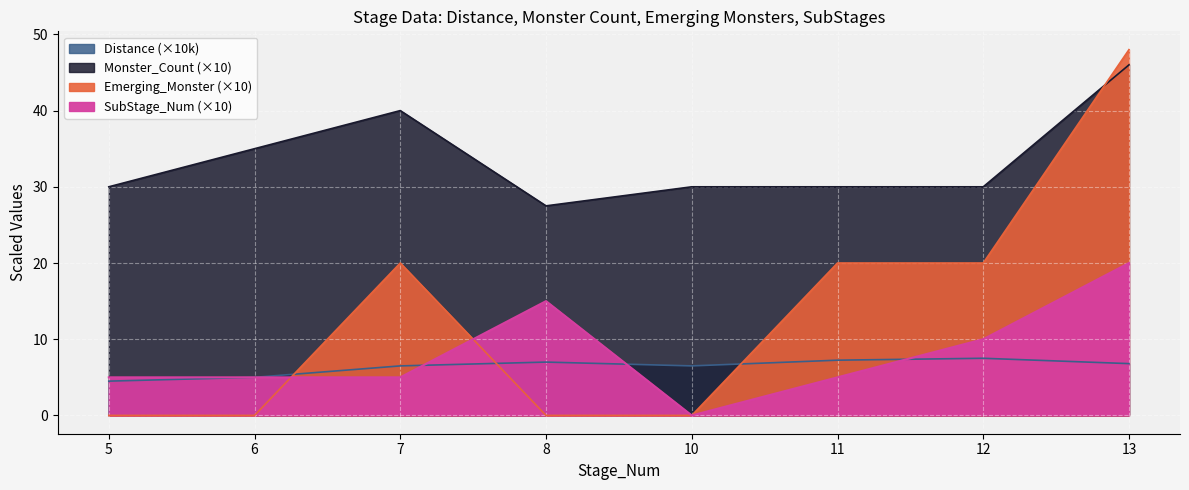

What is the total value across all series at 10?

6.5